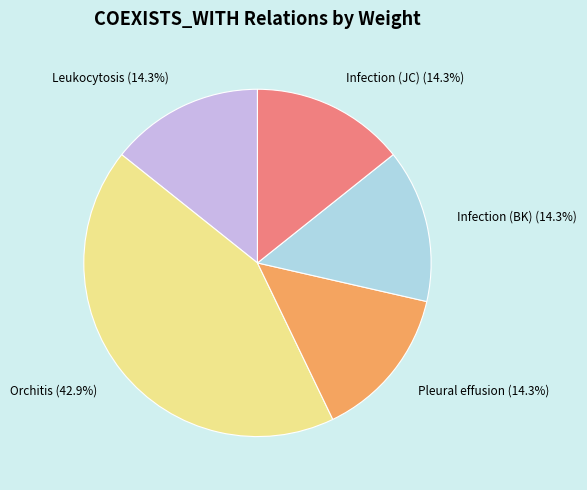

What percentage is NOT represented by Leukocytosis?

85.7%